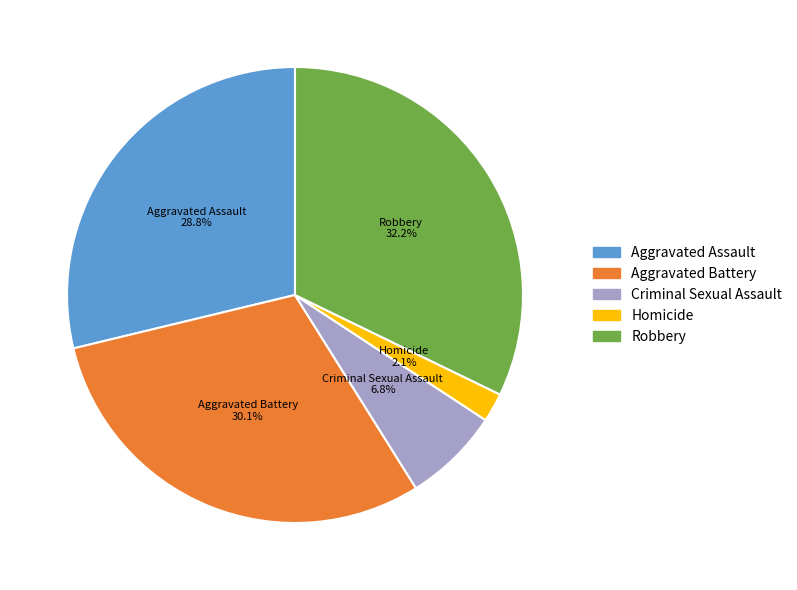

Which has a higher value, Aggravated Battery or Robbery?

Robbery